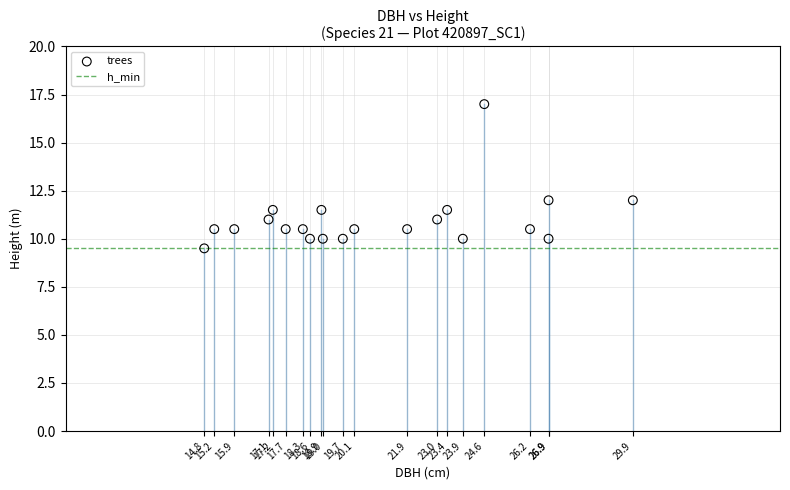

What is the range of X values (max minus min)?

15.0